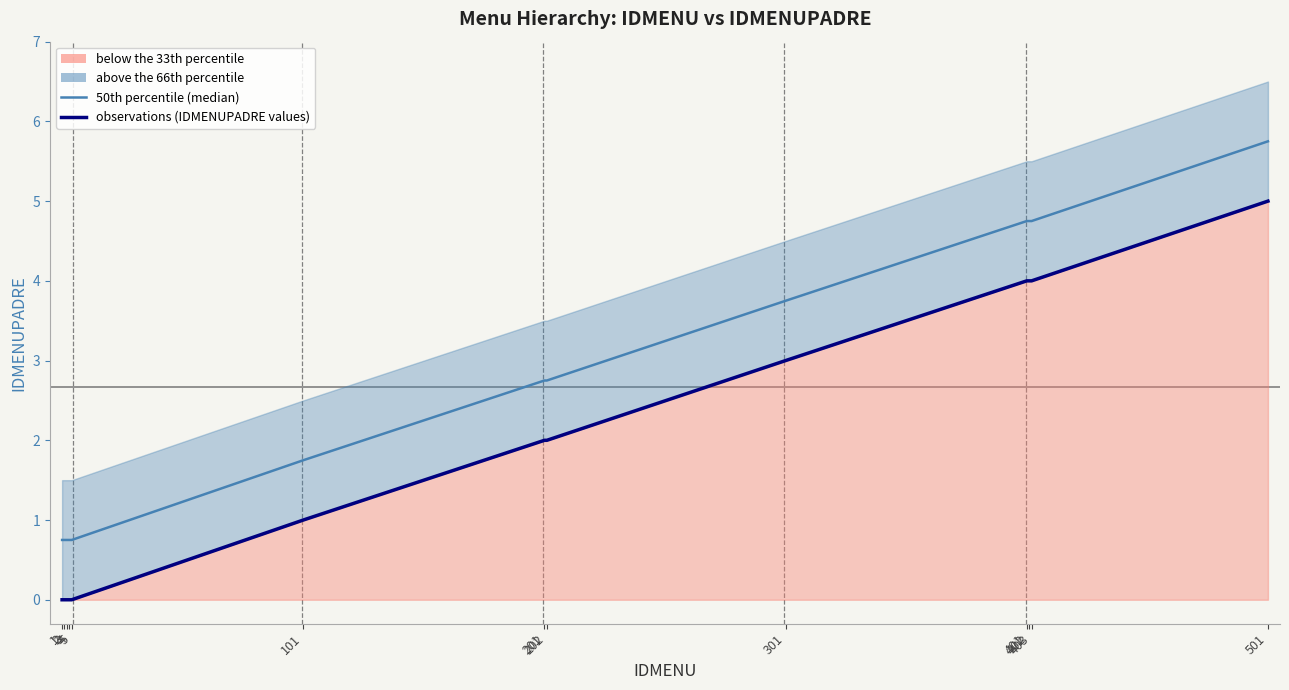

Read the 50th percentile (median) value at 4.

0.8